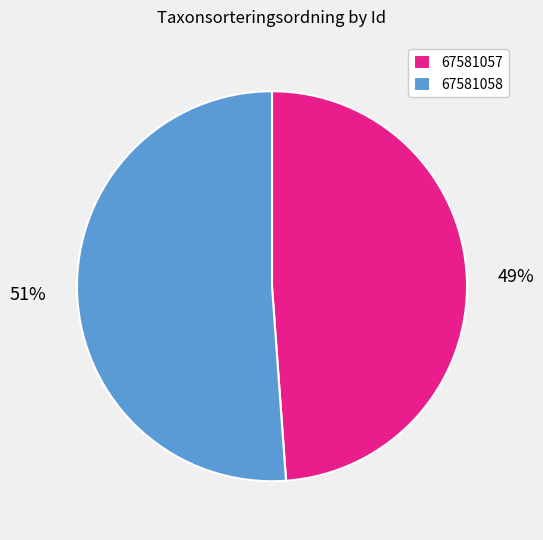

How many slices are in this pie chart?

2